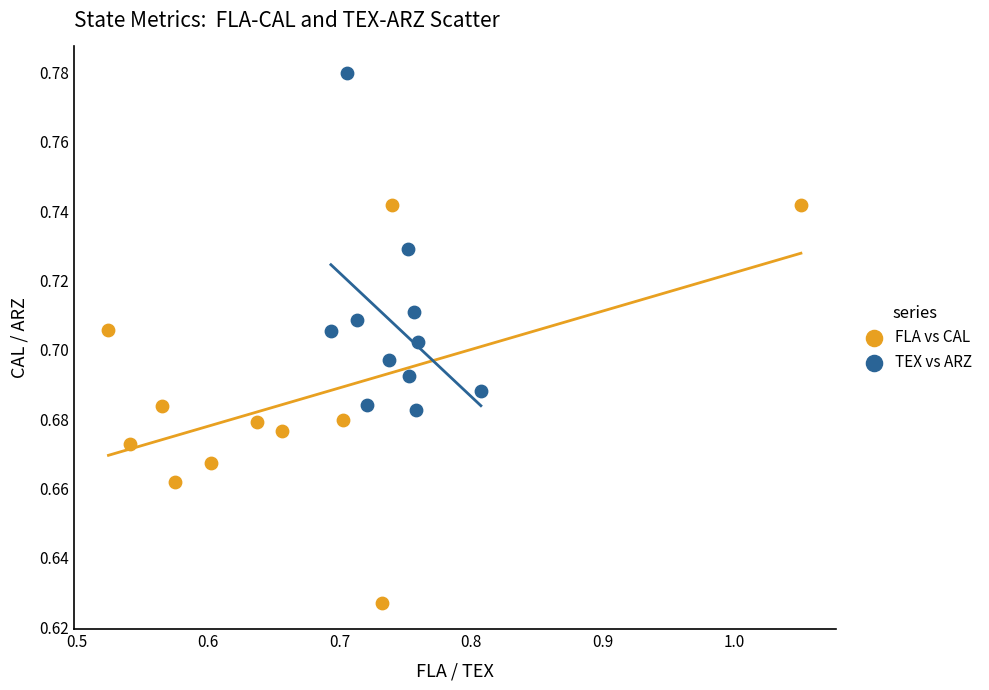

Which series contains the highest Y value?

TEX vs ARZ